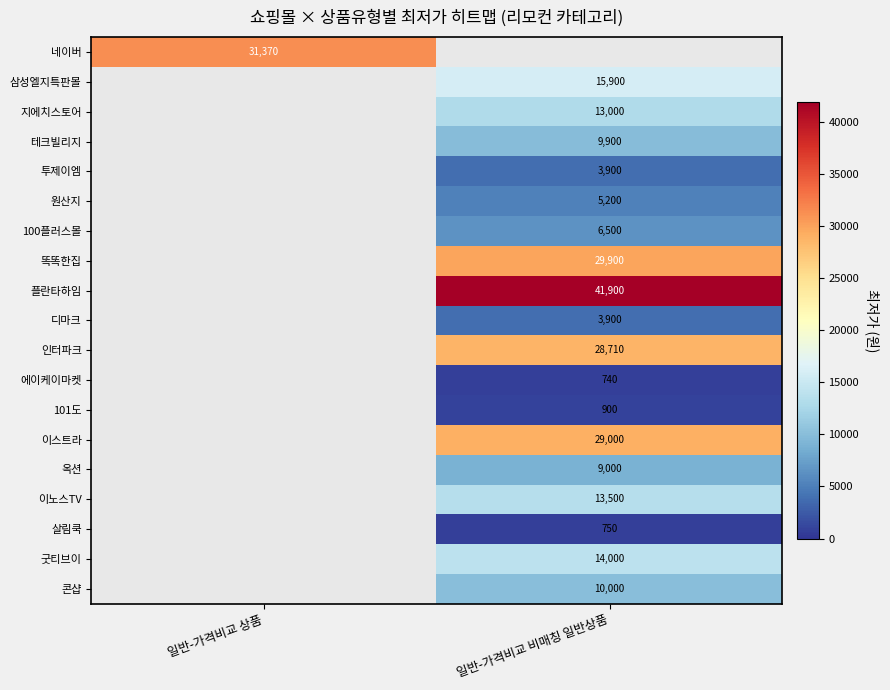

True or false: 101도 has a value of 1547 at 일반-가격비교 비매칭 일반상품.

False